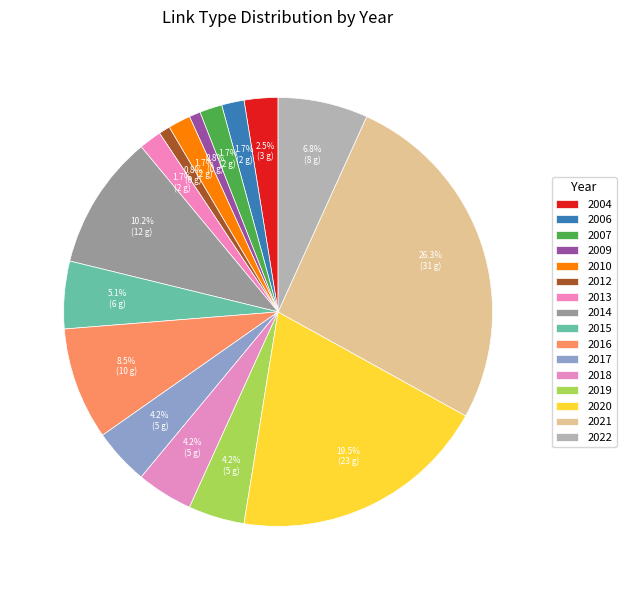

Rank the categories by value from lowest to highest.

2009, 2012, 2006, 2007, 2010, 2013, 2004, 2017, 2018, 2019, 2015, 2022, 2016, 2014, 2020, 2021